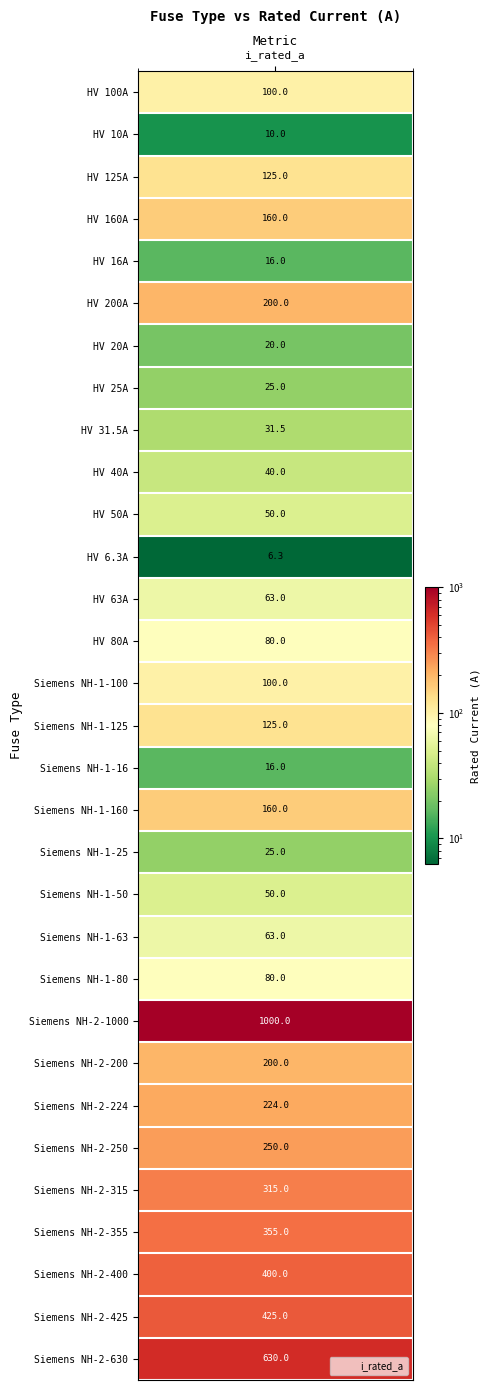

Is it true that the value at Siemens NH-2-355 is 618.2?

False